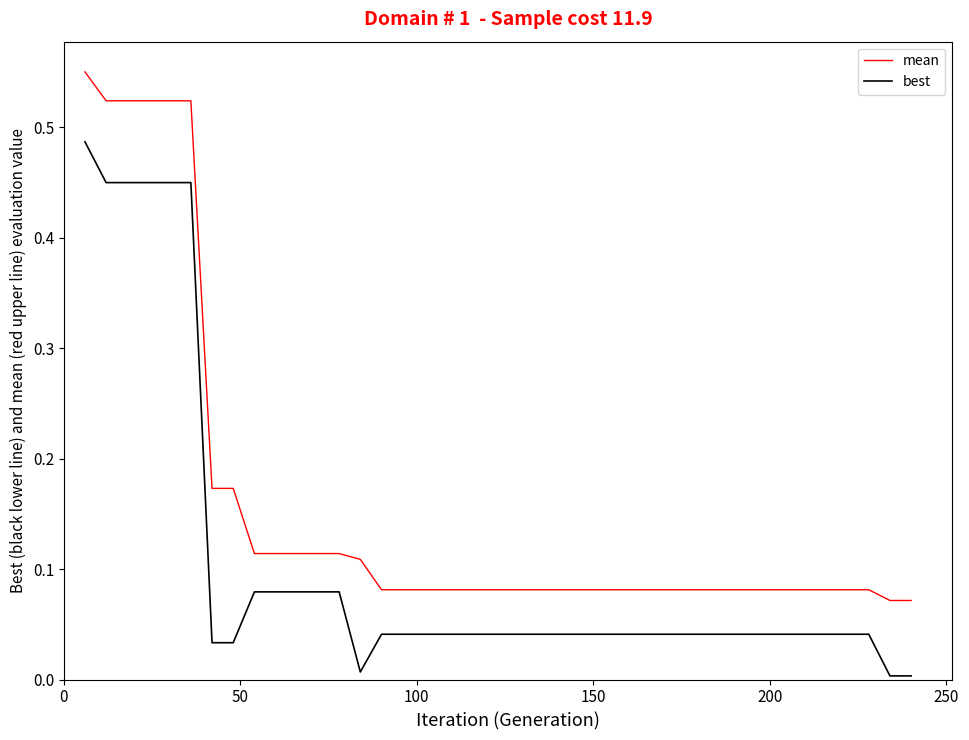

What is the sum of all mean values?

6.3